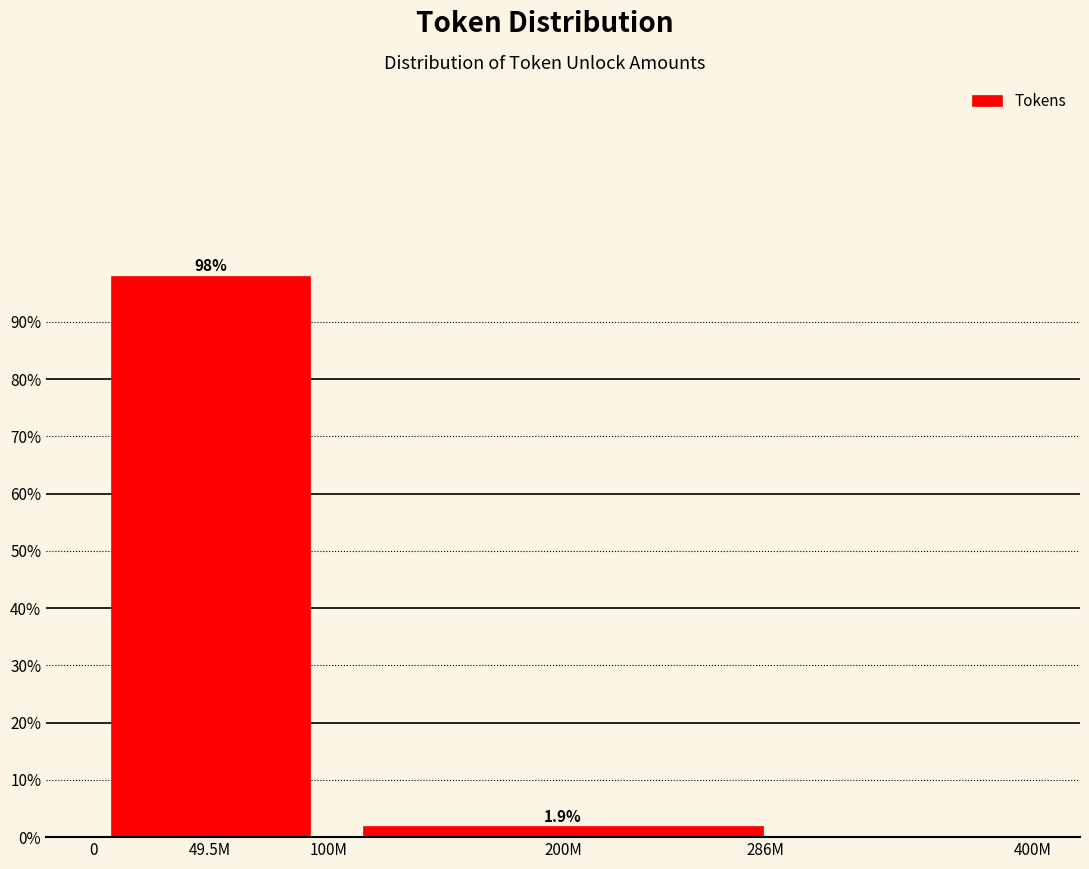

Reading left to right, extract all data points from this chart.

49.5M=98.1	200M=1.9	400M=0.0